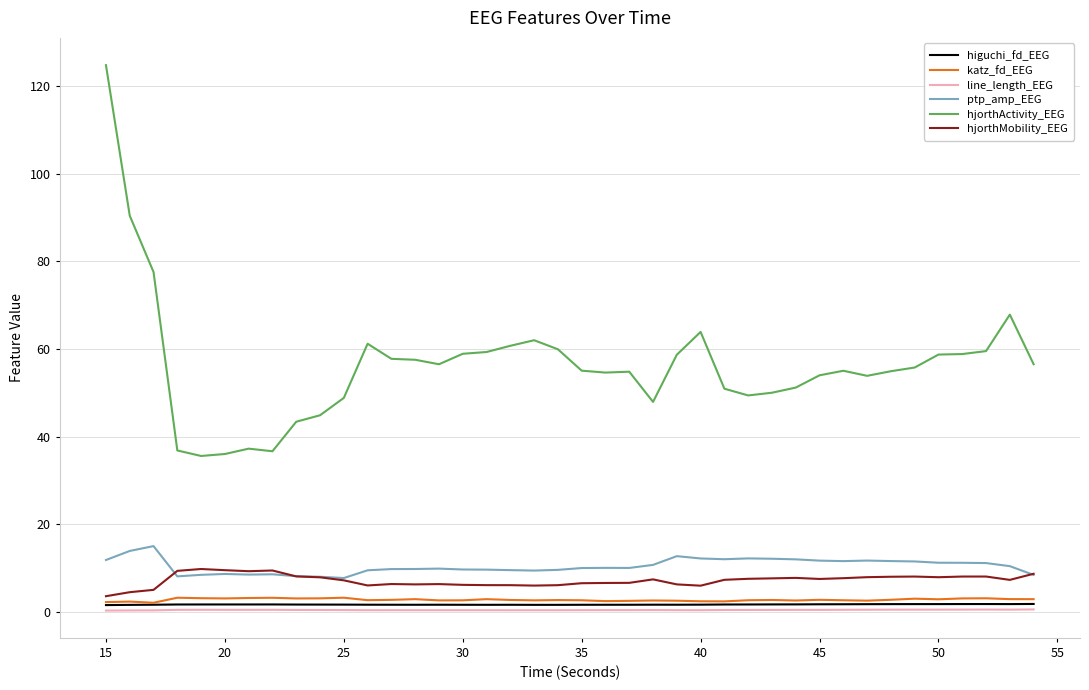

What are all the series names shown in the legend?

higuchi_fd_EEG, katz_fd_EEG, line_length_EEG, ptp_amp_EEG, hjorthActivity_EEG, hjorthMobility_EEG